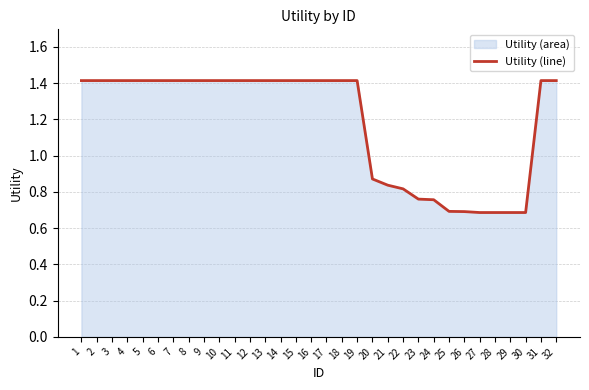

Rank the categories by value from lowest to highest.

27, 28, 29, 30, 26, 25, 24, 23, 22, 21, 20, 1, 2, 3, 4, 5, 6, 7, 8, 9, 10, 11, 12, 13, 14, 15, 16, 17, 18, 19, 31, 32